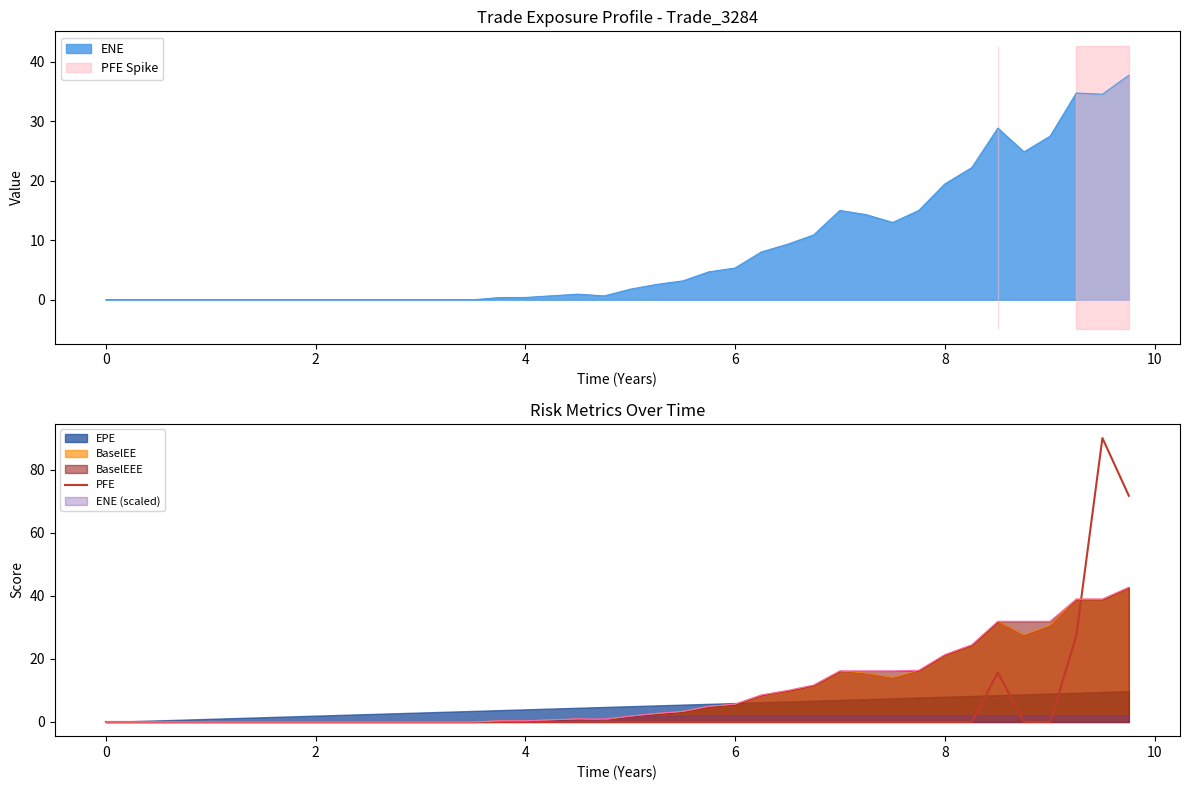

The PFE series shows -31.7 at 8. True or false?

False